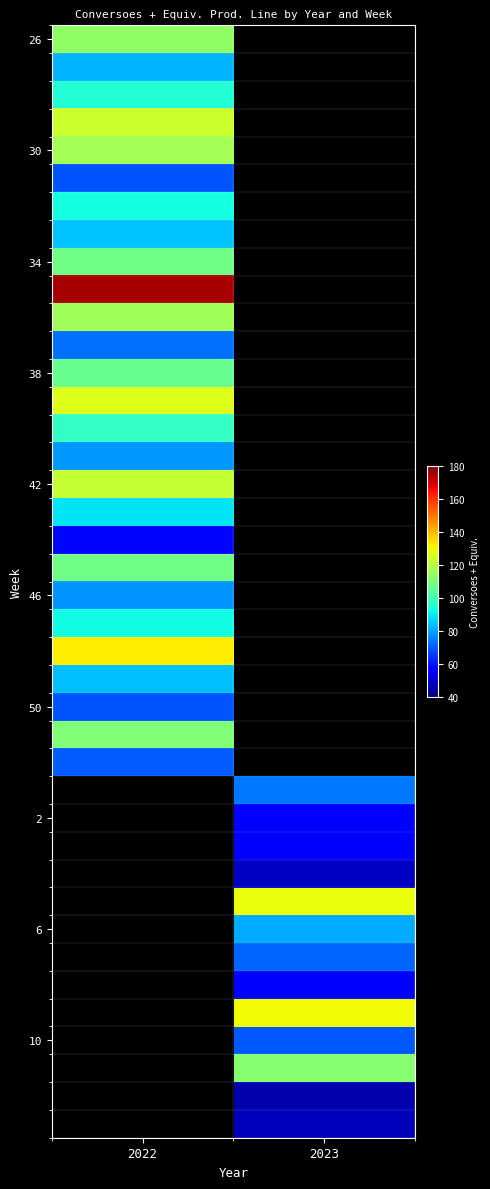

Which has a higher value, 2023 or 2022?

2022